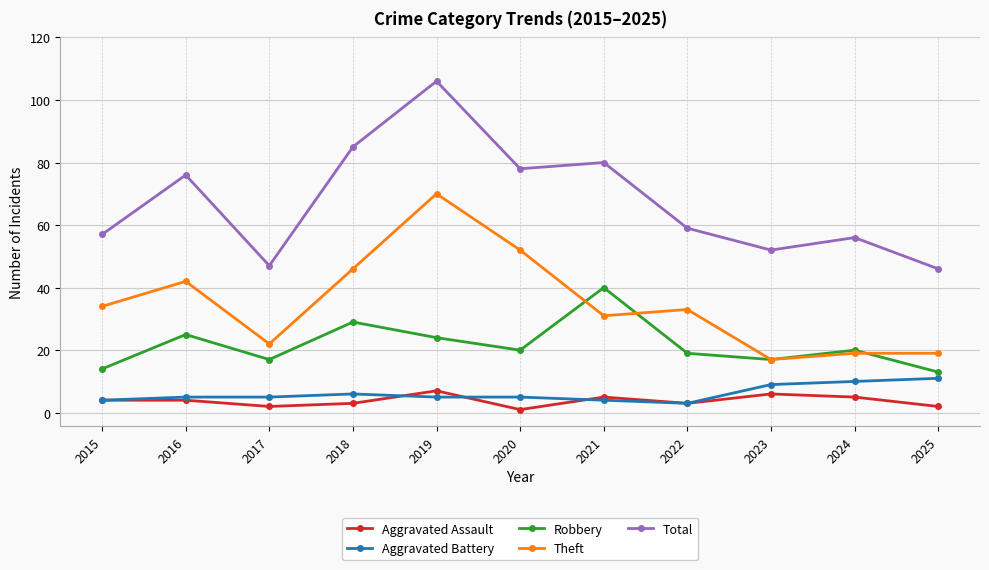

After their last crossing, which series has the higher values: Theft or Robbery?

Theft